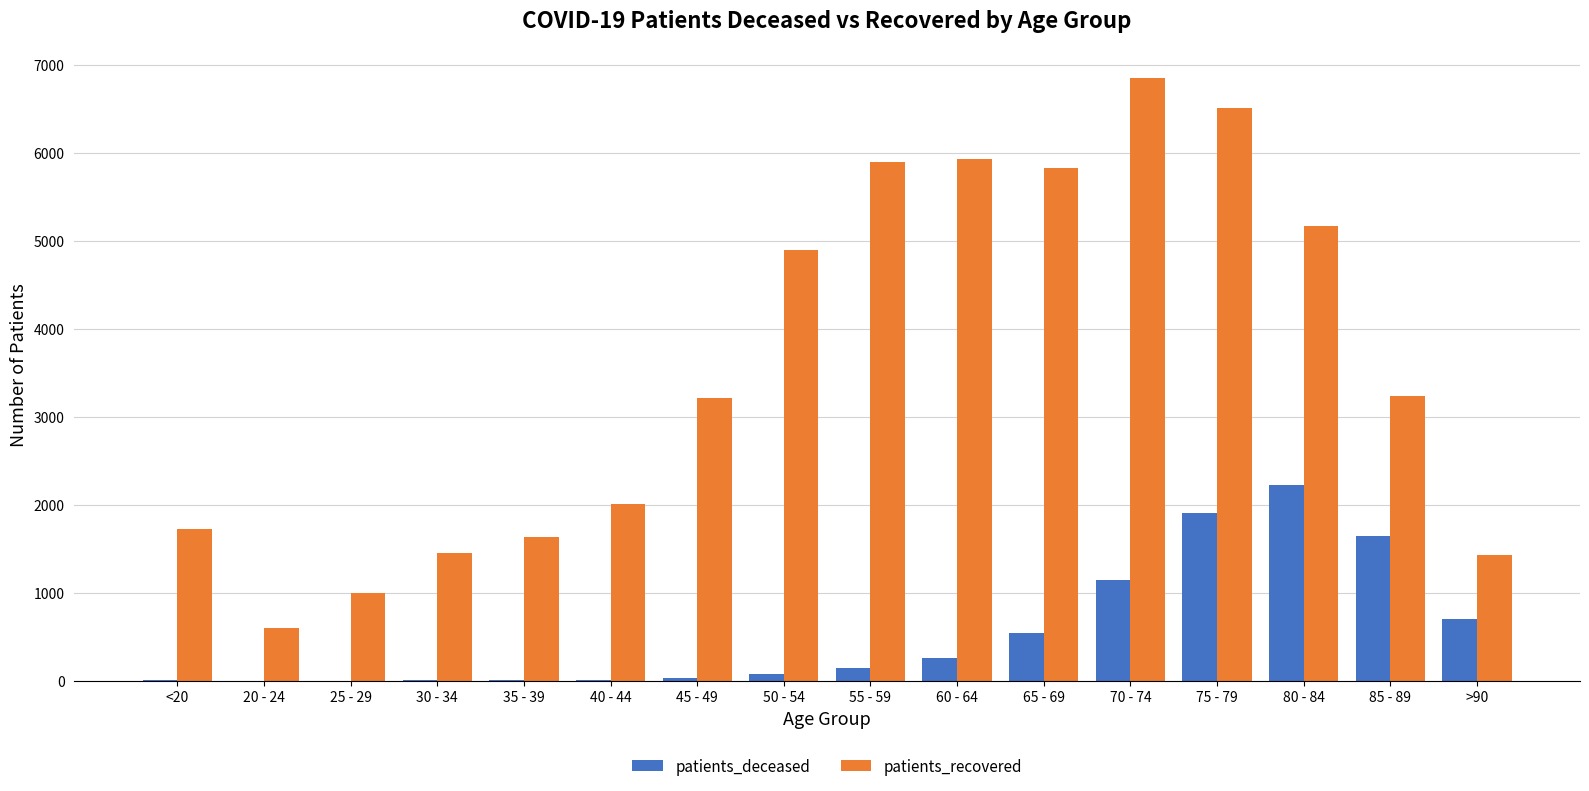

How many groups of bars are there?

16